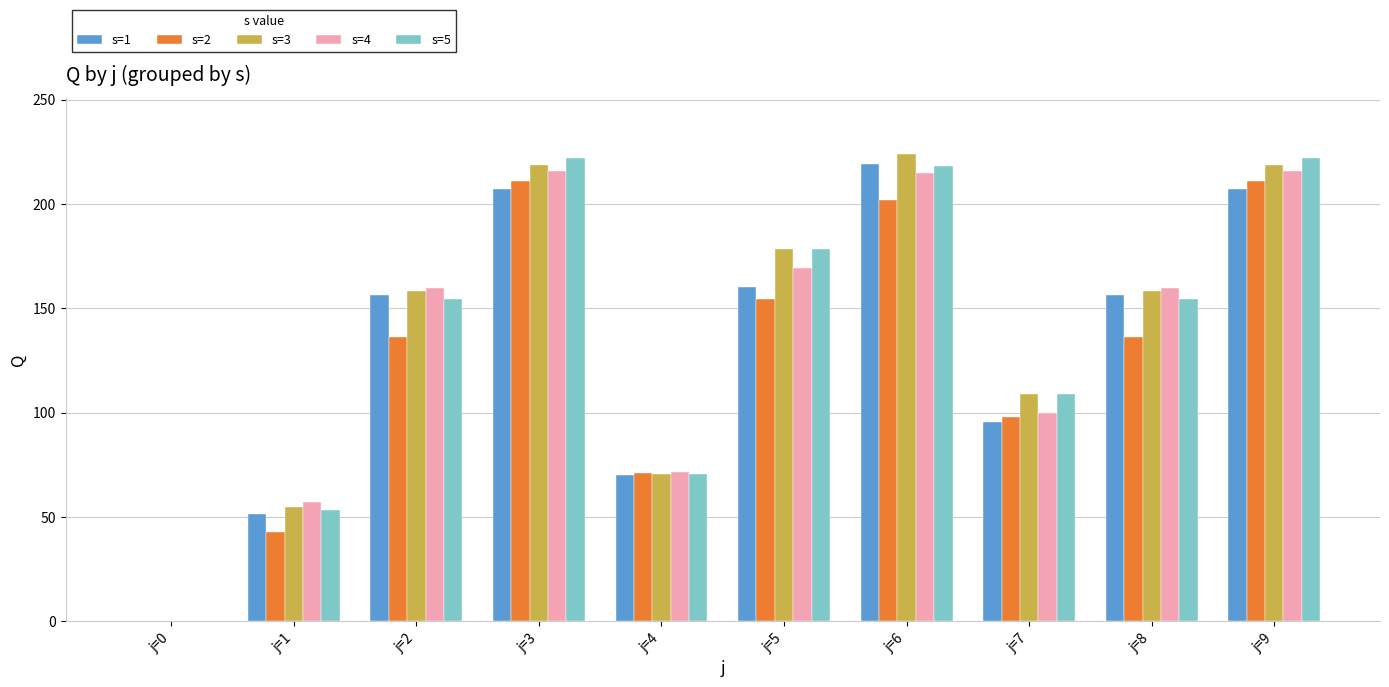

What is the approximate value of s=3 at j=7?

108.8